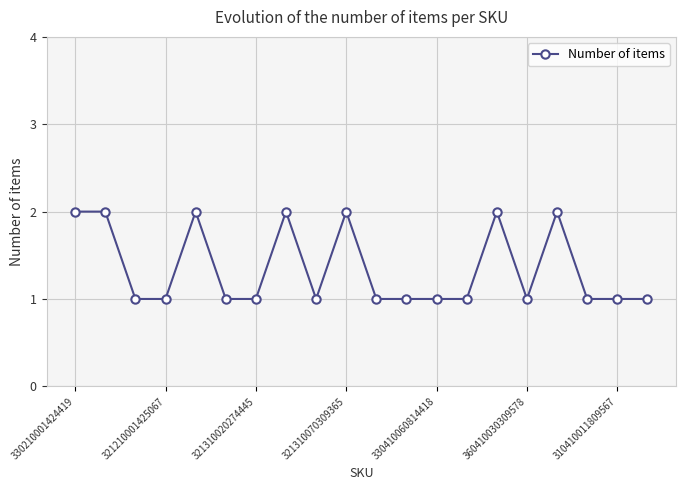

Reading left to right, list all the values displayed in this chart.

2	2	1	1	2	1	1	2	1	2	1	1	1	1	2	1	2	1	1	1